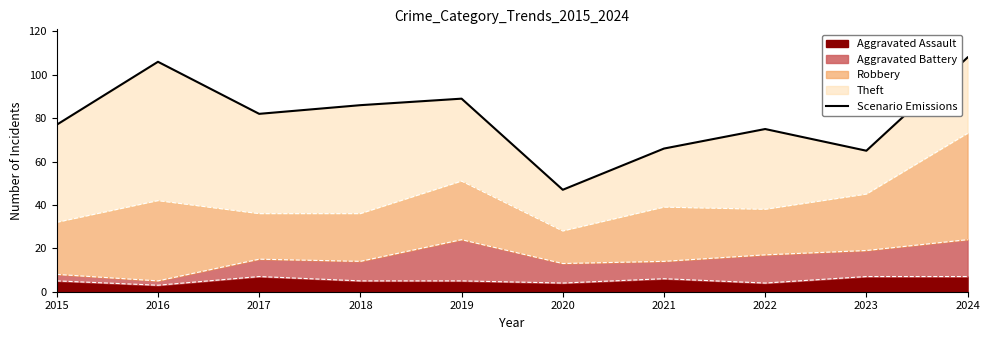

How many points are lower than both their immediate neighbors (excluding endpoints)?

3